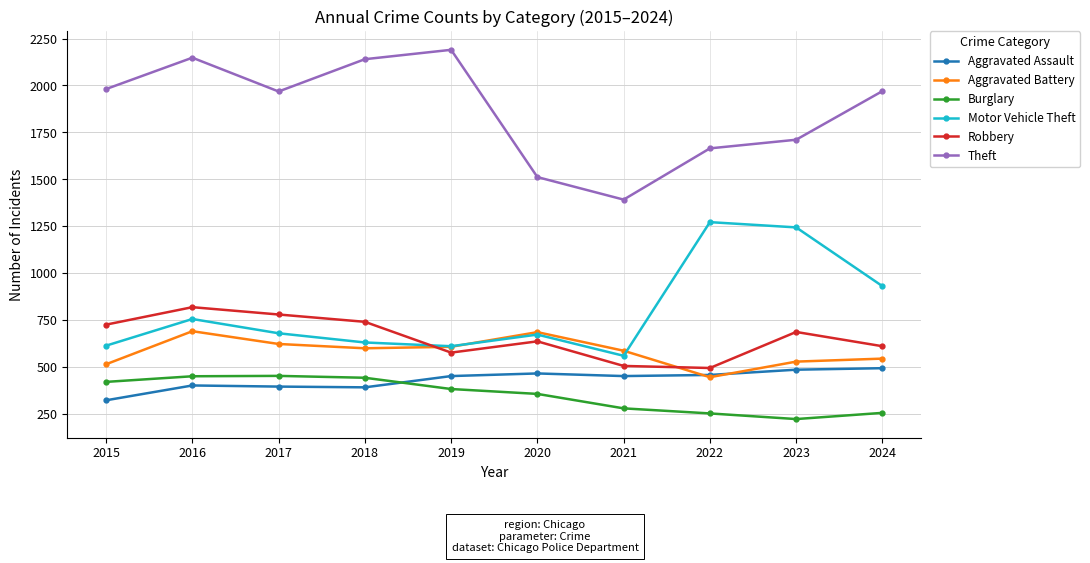

Which series has the largest range (max minus min)?

Theft